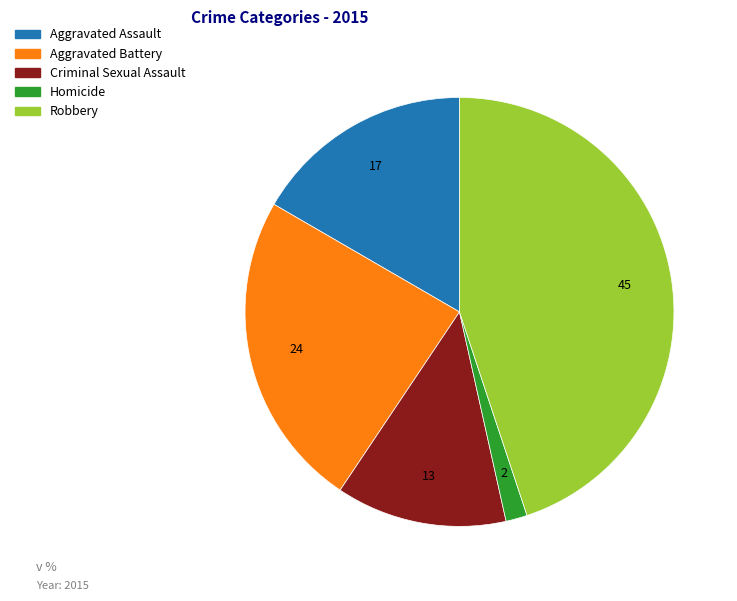

Rank the categories by value from highest to lowest.

Robbery, Aggravated Battery, Aggravated Assault, Criminal Sexual Assault, Homicide